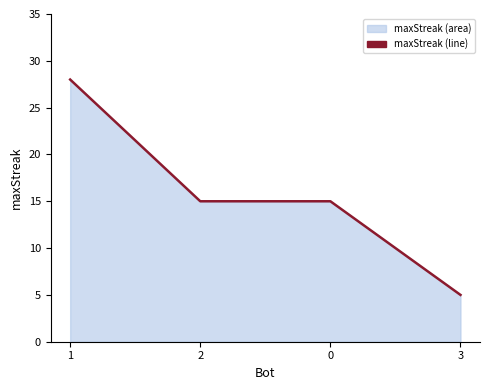

Approximately how many times larger is the value at 3 compared to 1?

0.2